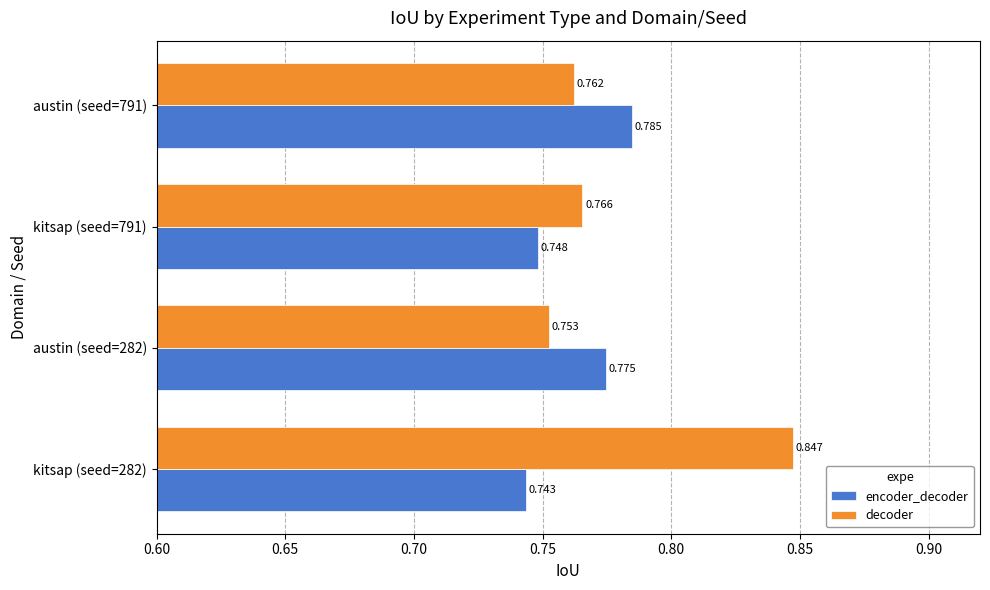

At austin (seed=282), list the series in order from largest to smallest.

encoder_decoder, decoder